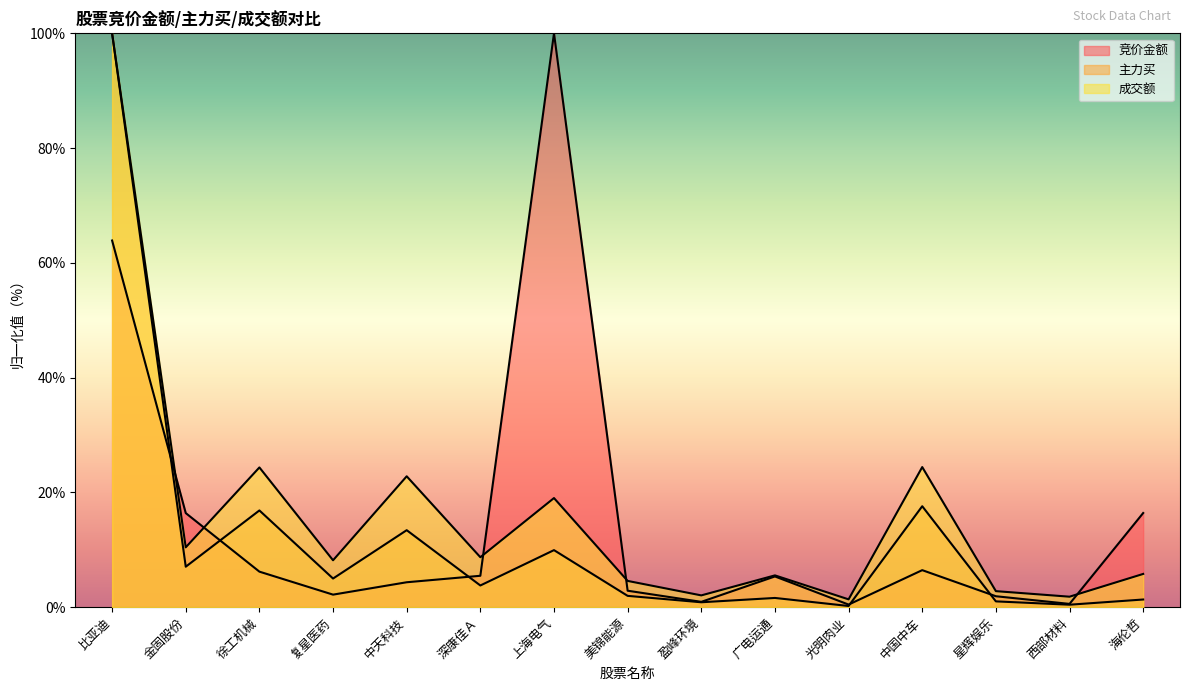

What position from the right is 比亚迪?

15